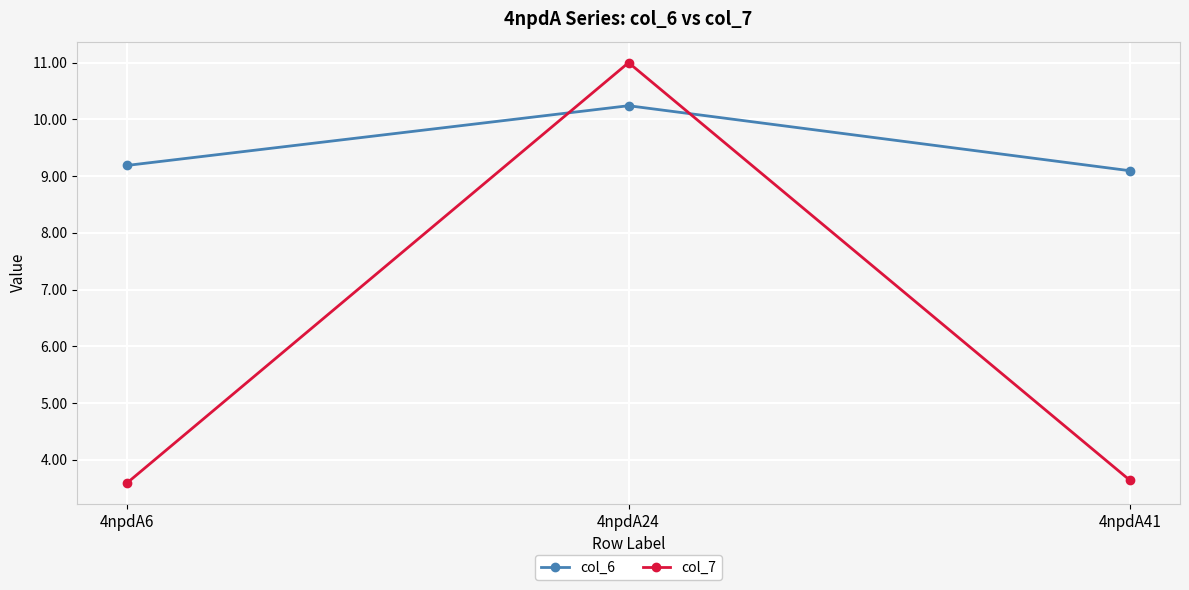

Which series has the widest spread of values?

col_7